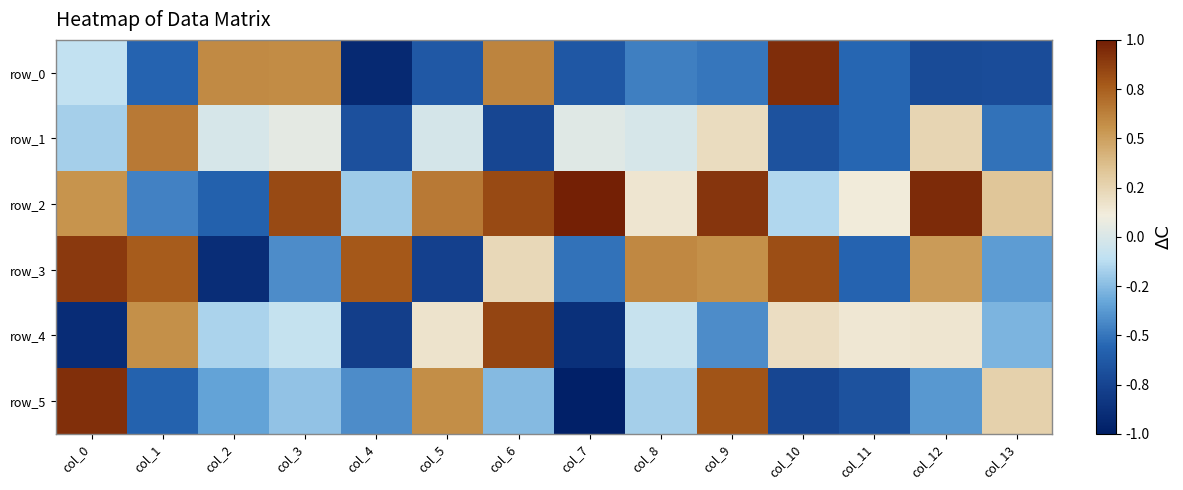

What is the total value across all series at col_9?

1.6